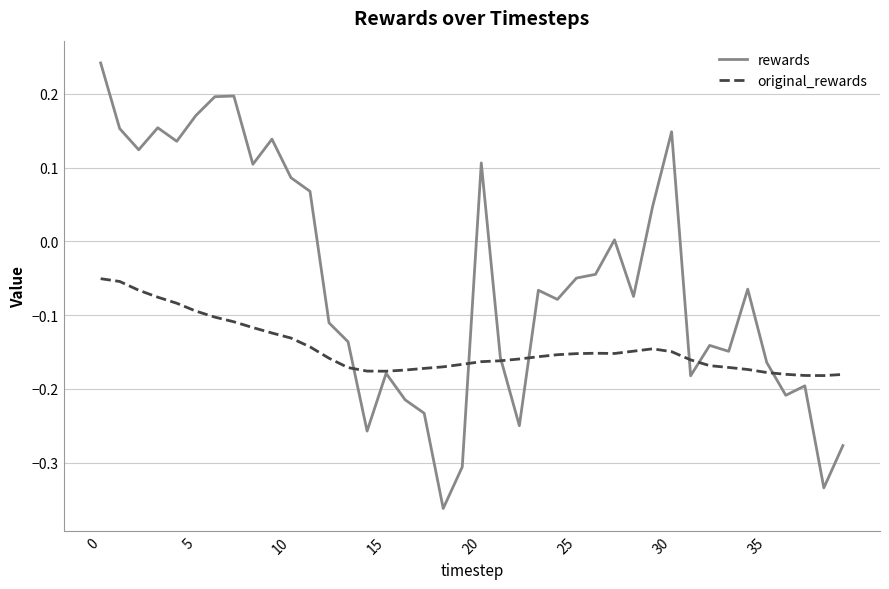

Is this an area chart (filled region under the line)?

No